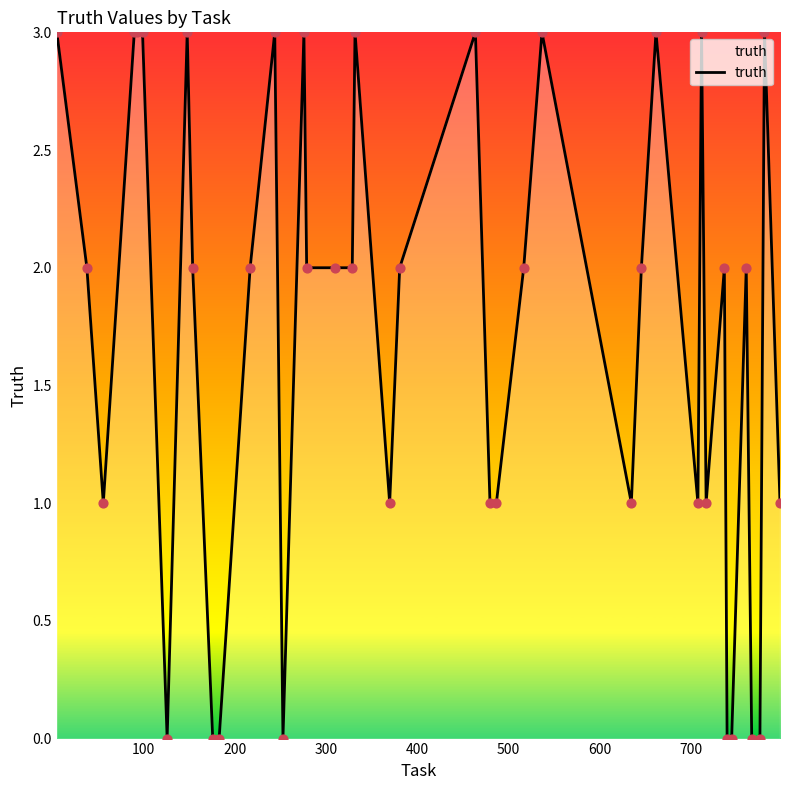

What is the difference between the maximum and minimum values?

3